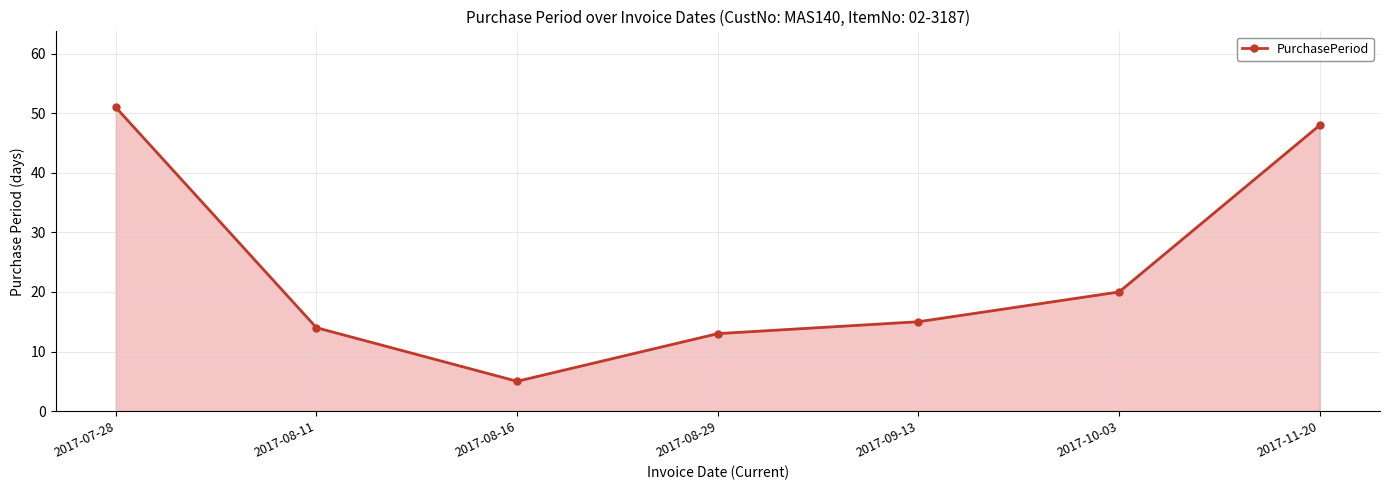

How many interior local valleys (lower than both neighbors) does the data have?

1